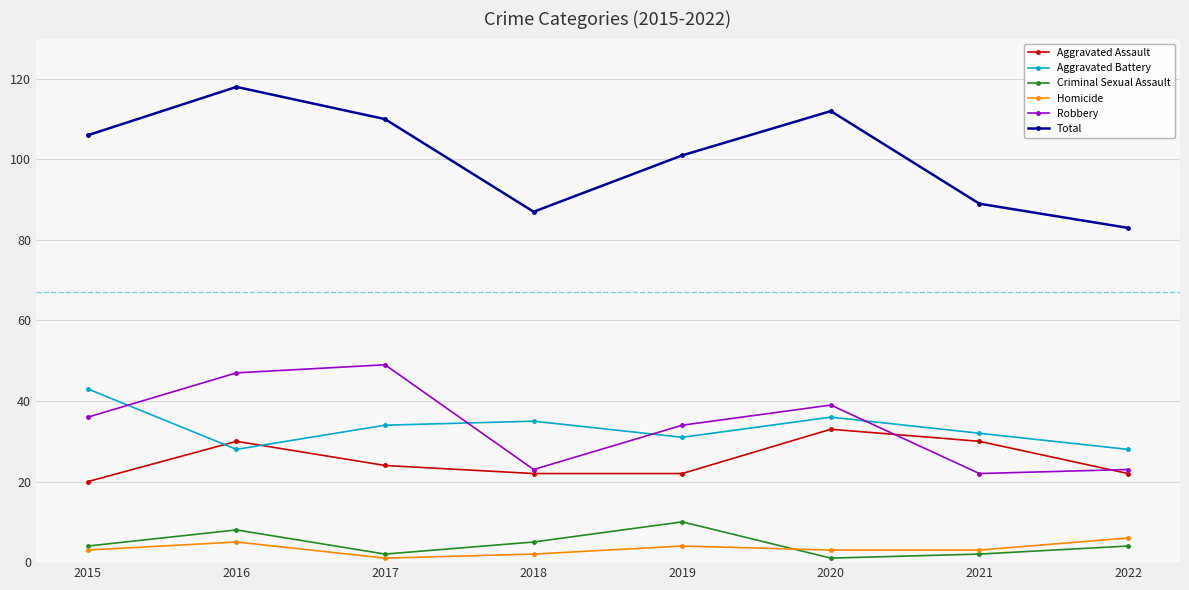

At which category is the sum across all series the highest?

2016